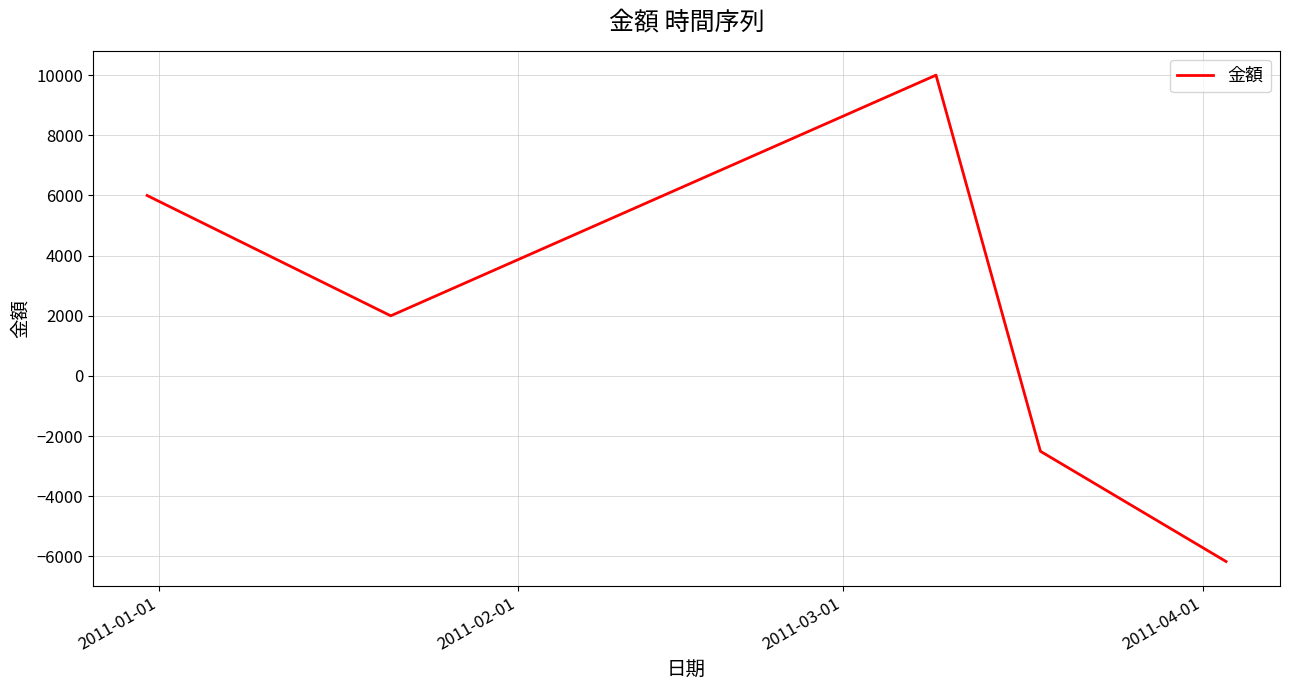

What is the difference between the maximum and minimum values?

16167